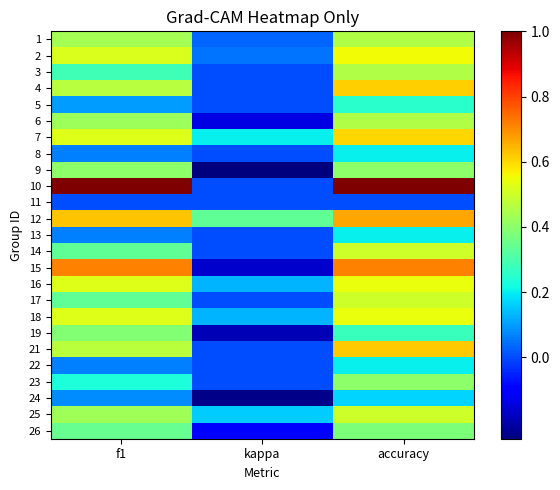

At which category is the sum across all series the highest?

accuracy